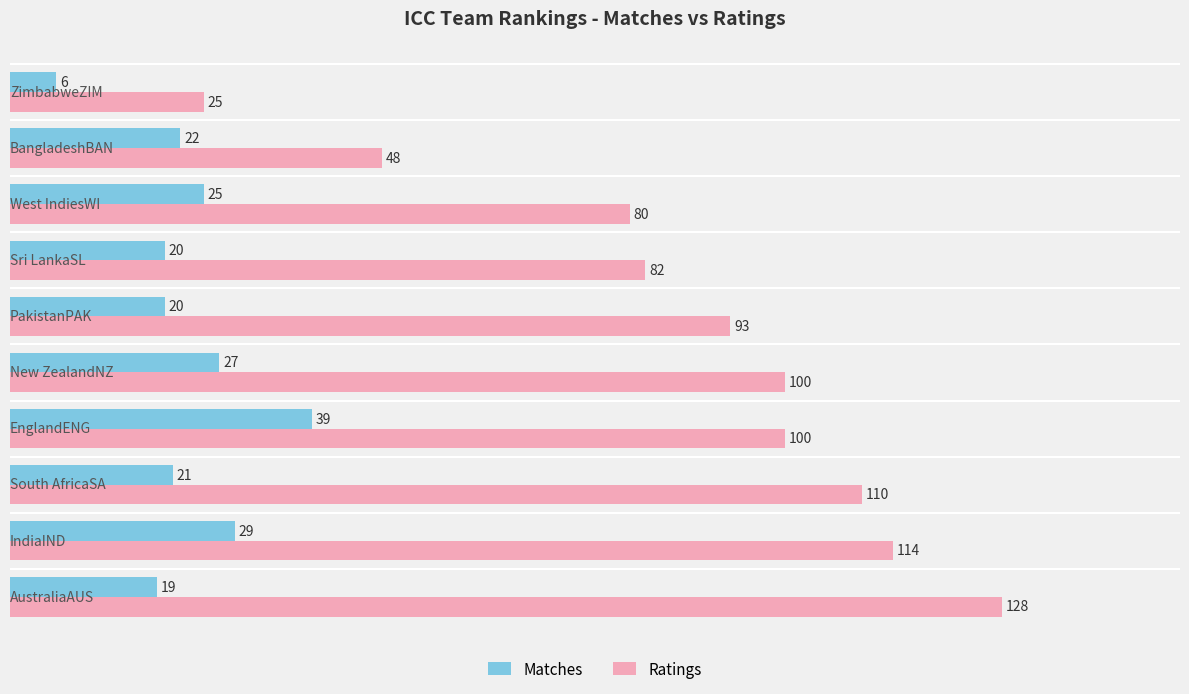

How many data points does each series have?

10